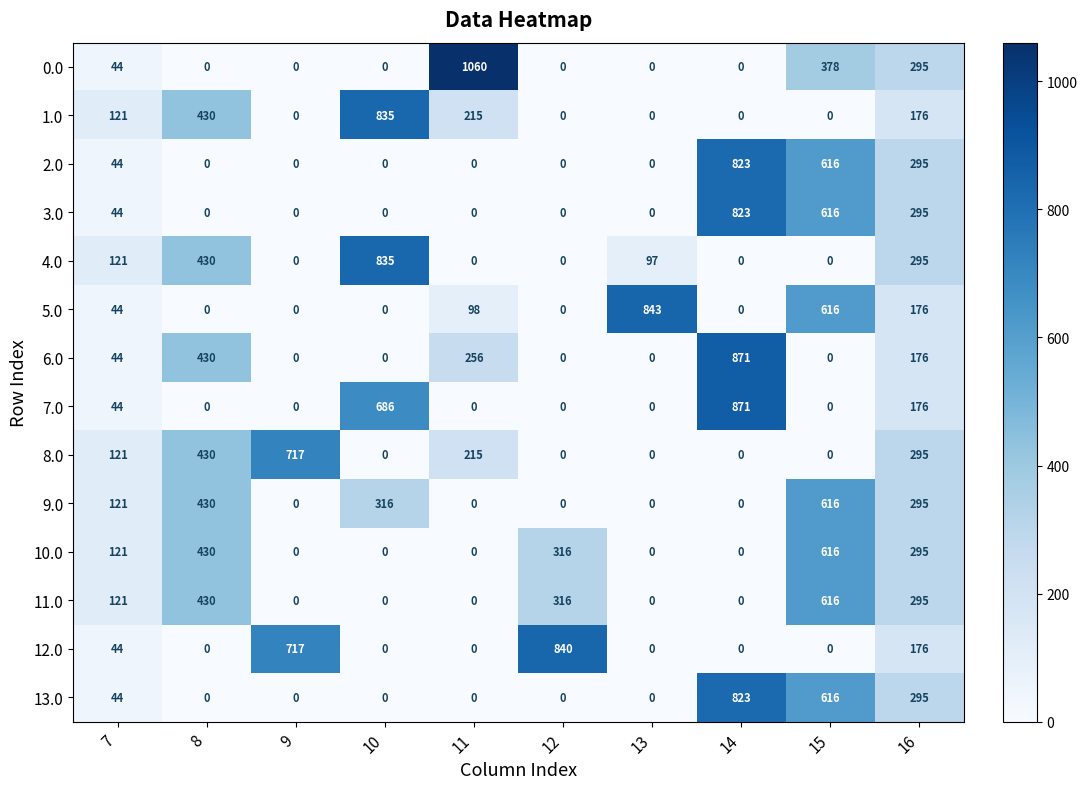

What is the maximum value for 12.0?

840